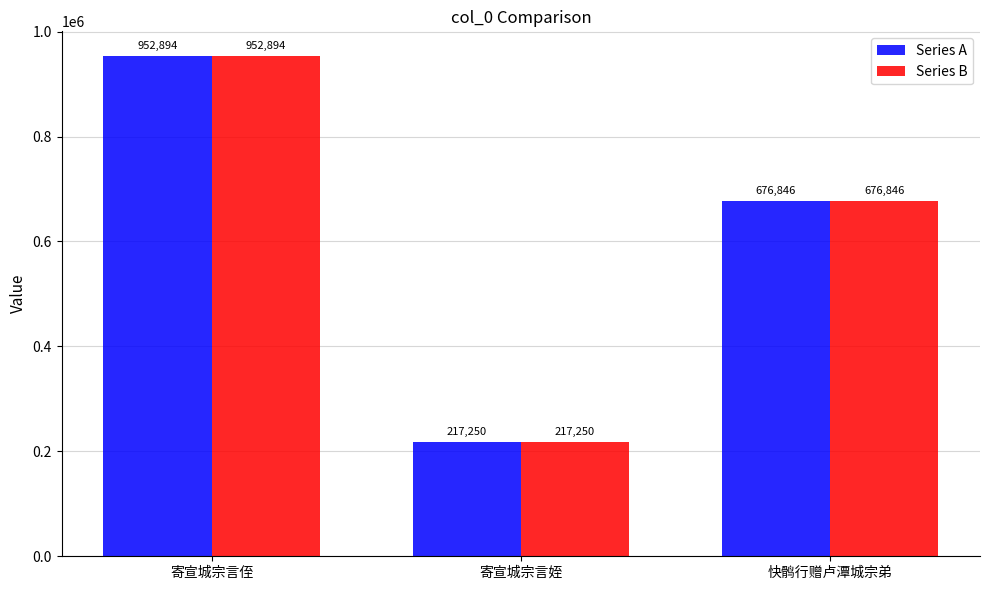

How many bars are there in each group?

2